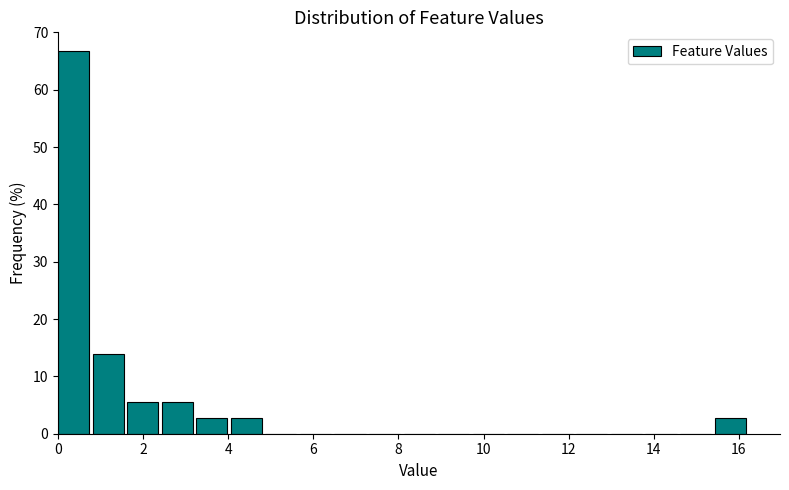

Reading left to right, list every bar in this chart as the range it spans on the x-axis followed by its height. Neither the bar edges nor the heights are printed on the chart, so give them approximately, as read against the axes.

0.0 to 0.8: 67
0.8 to 1.6: 14
1.6 to 2.4: 6
2.4 to 3.2: 6
3.2 to 4.0: 3
4.0 to 4.8: 3
4.8 to 5.6: 0
5.6 to 6.4: 0
6.4 to 7.4: 0
7.4 to 8.2: 0
8.2 to 9.0: 0
9.0 to 9.8: 0
9.8 to 10.6: 0
10.6 to 11.4: 0
11.4 to 12.2: 0
12.2 to 13.0: 0
13.0 to 13.8: 0
13.8 to 14.6: 0
14.6 to 15.4: 0
15.4 to 16.2: 3